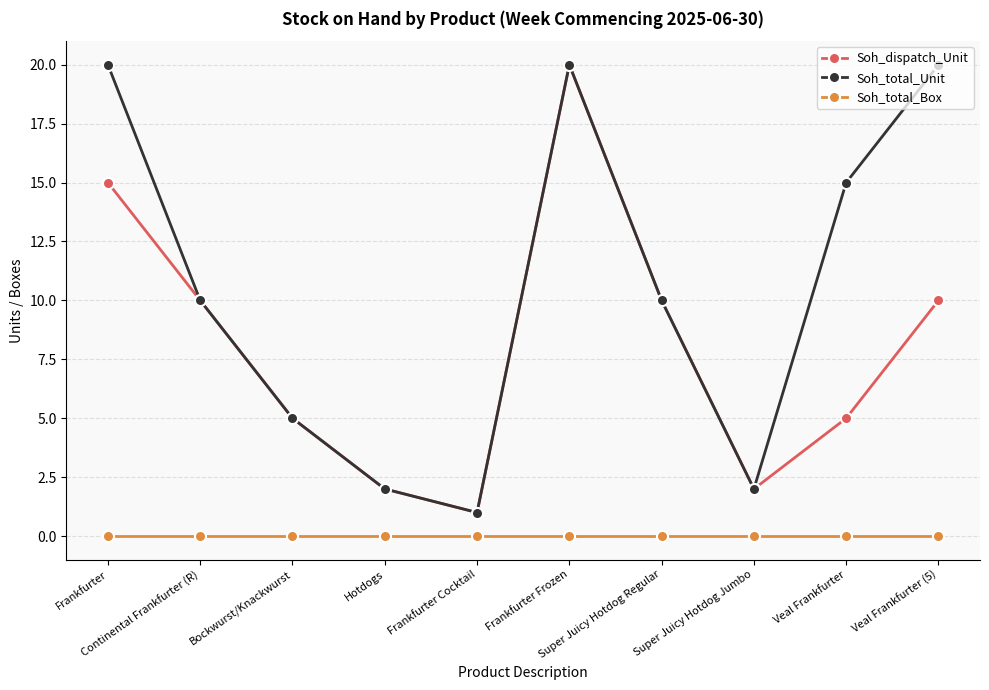

What position from the right is Frankfurter Frozen?

5